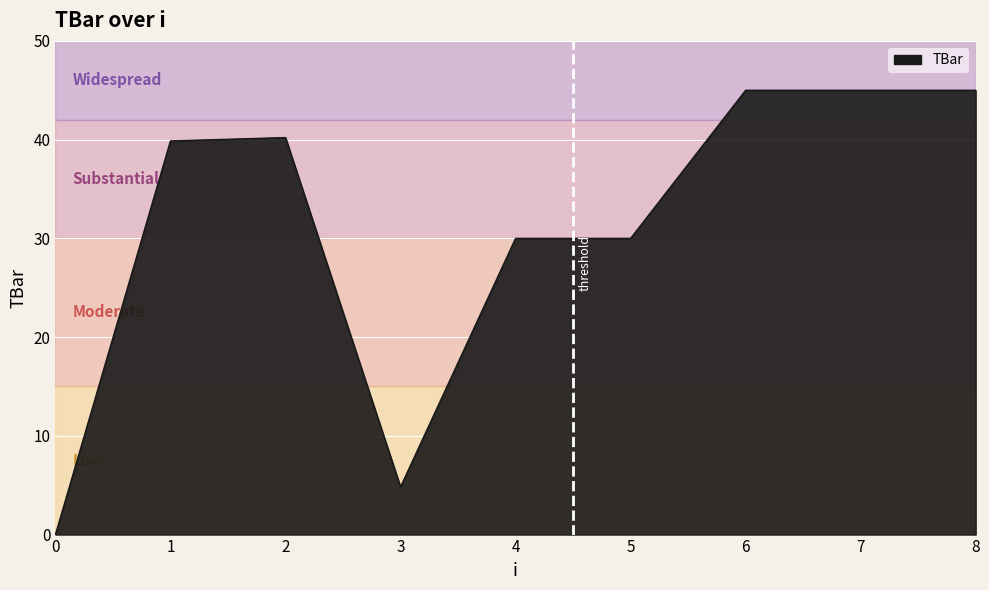

The chart shows a value of 22.8 at 6. True or false?

False